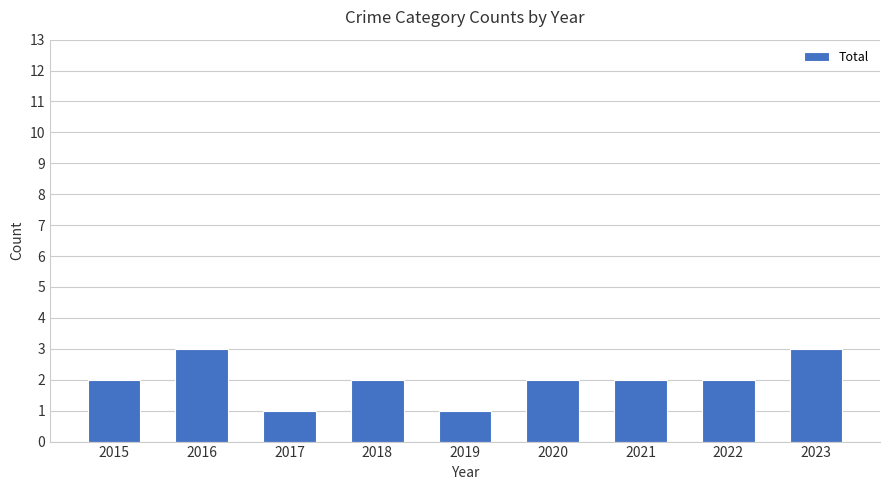

Reading left to right, extract all data points from this chart.

2015=2	2016=3	2017=1	2018=2	2019=1	2020=2	2021=2	2022=2	2023=3